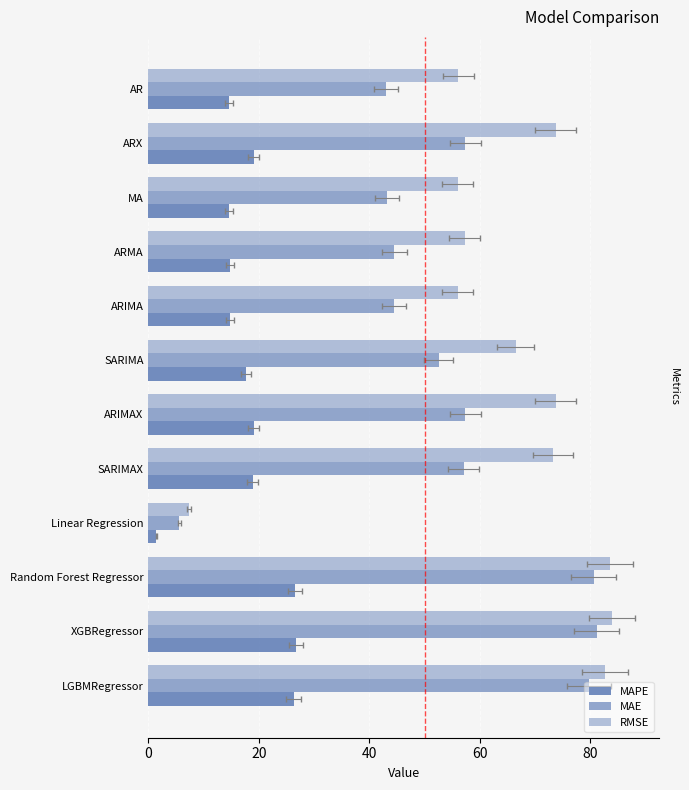

Reading left to right, transcribe all the data shown in this chart.

MAPE: 14.5	19.0	14.6	14.8	14.8	17.7	19.0	18.8	1.4	26.5	26.7	26.3
MAE: 43.0	57.4	43.2	44.5	44.5	52.6	57.4	57.1	5.6	80.6	81.2	79.8
RMSE: 56.1	73.7	56.0	57.3	56.0	66.5	73.7	73.3	7.3	83.5	83.9	82.7